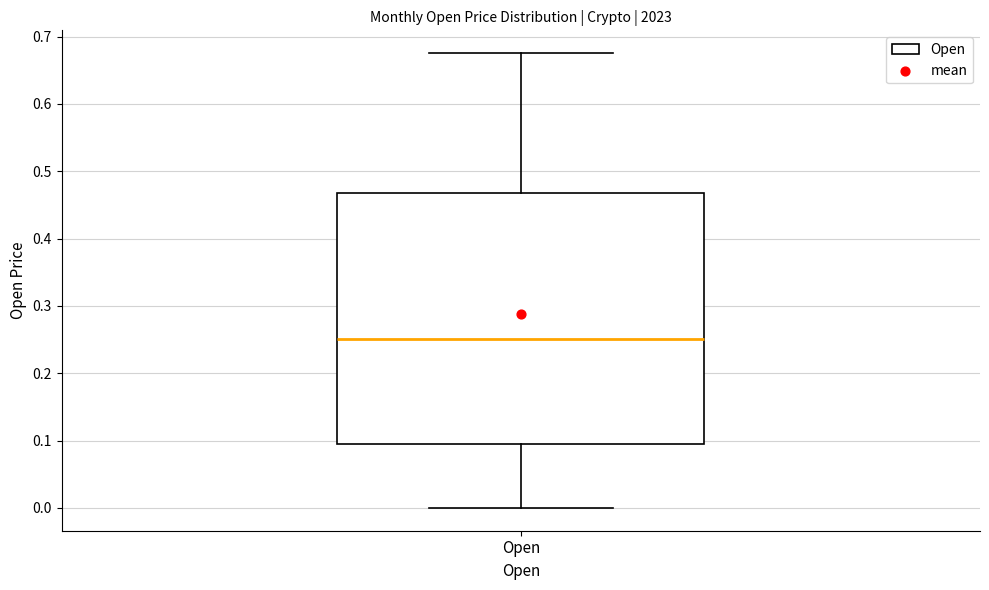

Read this box plot against the y-axis: the position of the median line, the range covered by the box, and the ends of both whiskers. The values are not printed on the chart, so give them approximately, as read against the axis.

median 0.25, box 0.09 to 0.47, whiskers 0.00 to 0.68